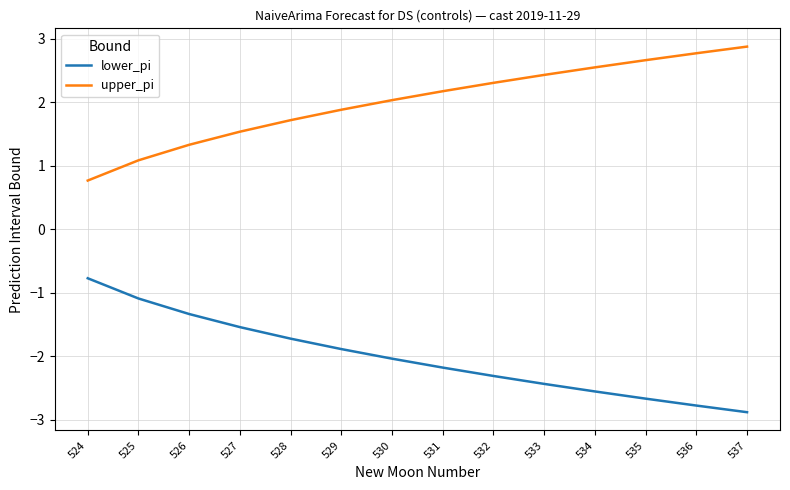

What are all the series names shown in the legend?

lower_pi, upper_pi